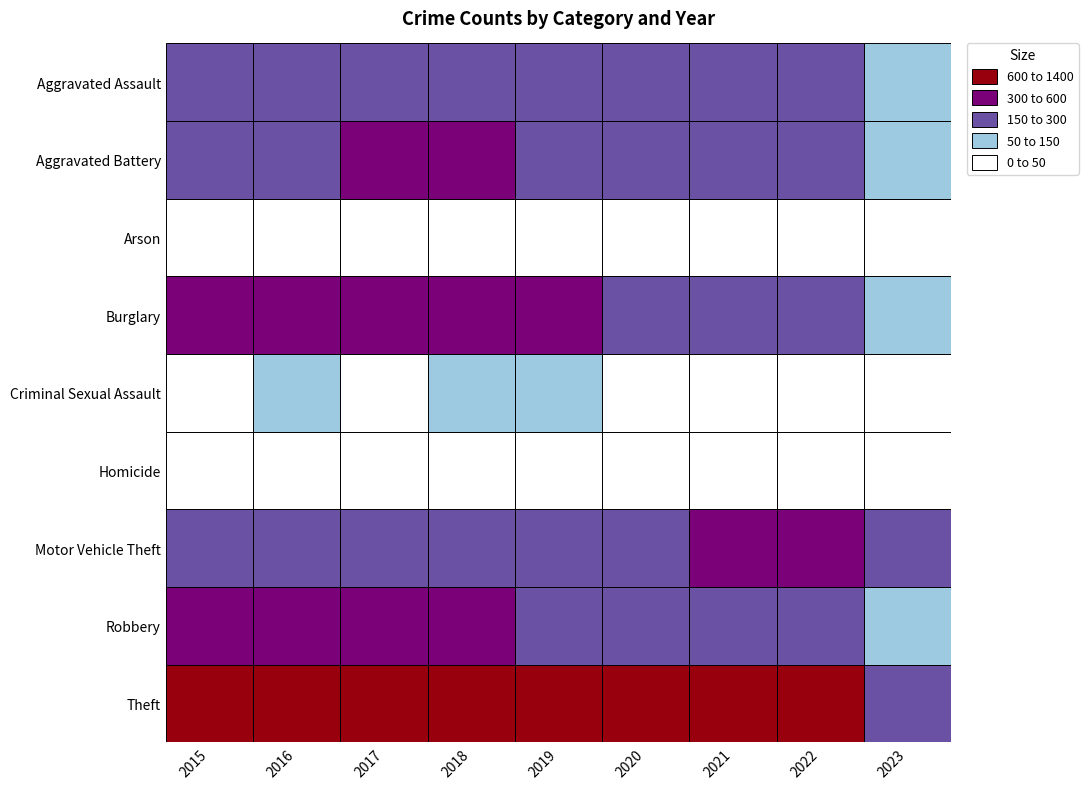

What is the sum of the Homicide values at 2022 and 2021?

74